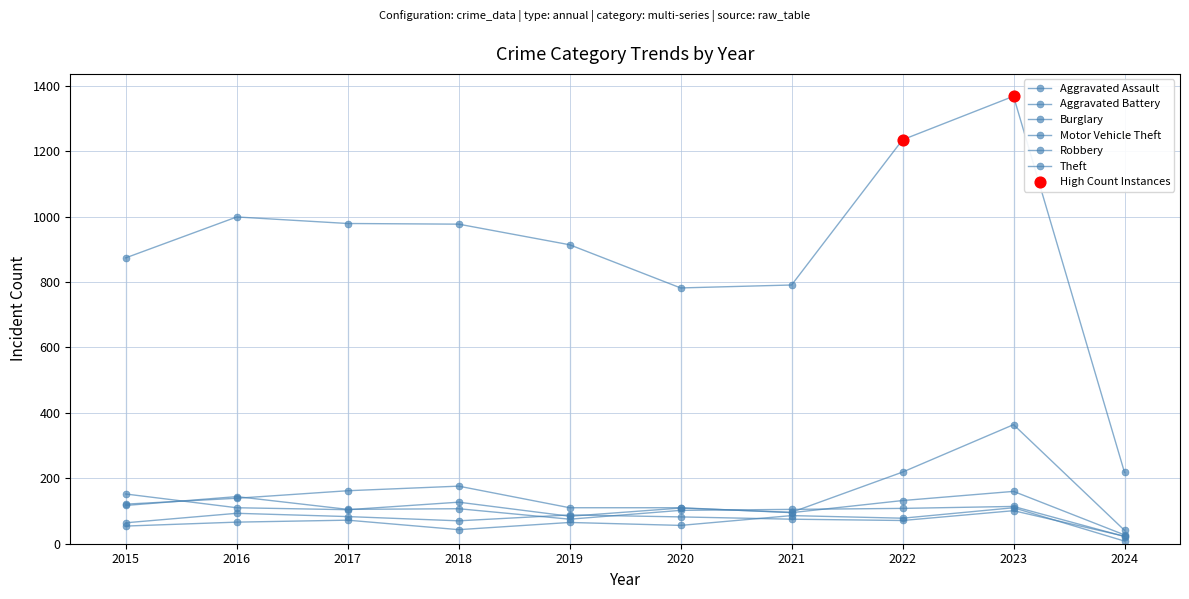

How many lines are shown in the chart?

6